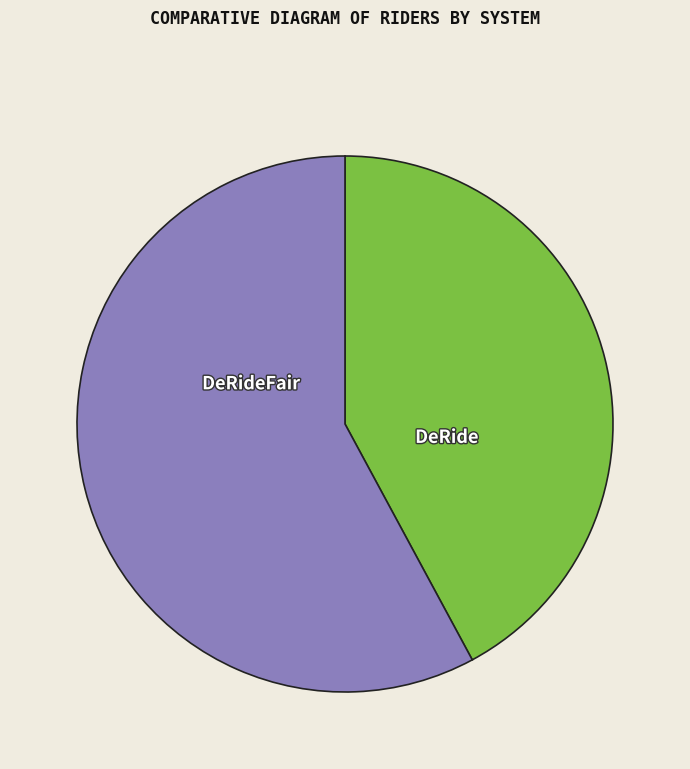

To the nearest percent, what percentage of the pie is DeRide?

58%